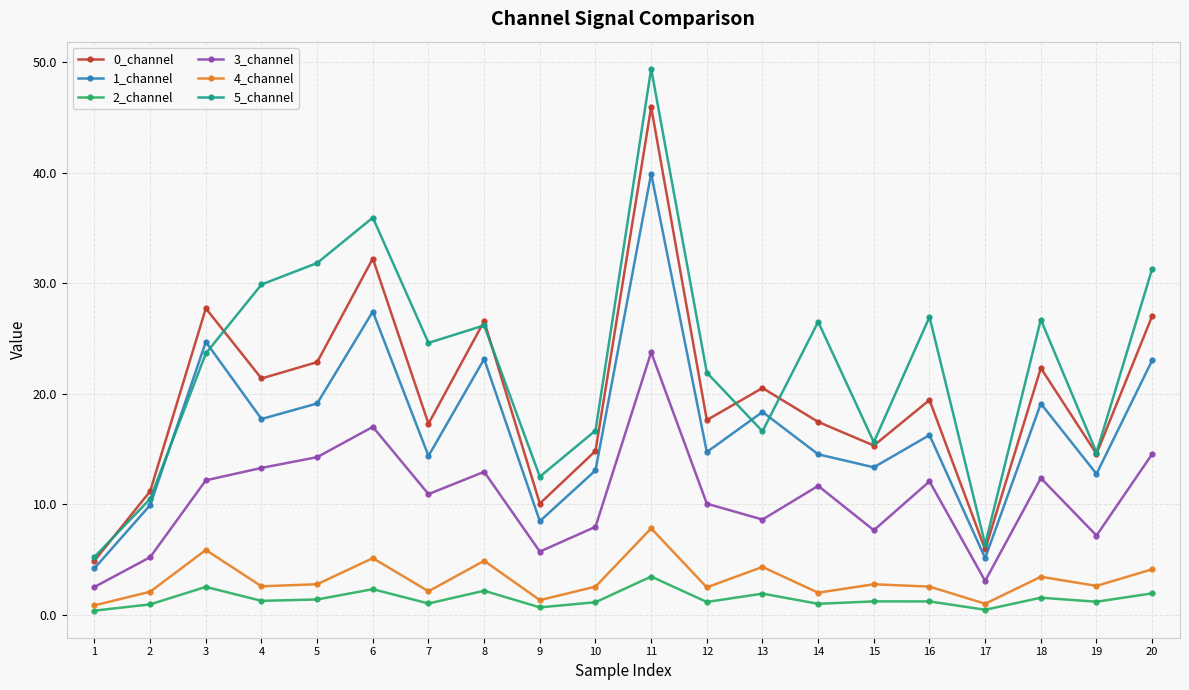

Which series has the largest total across all categories?

5_channel